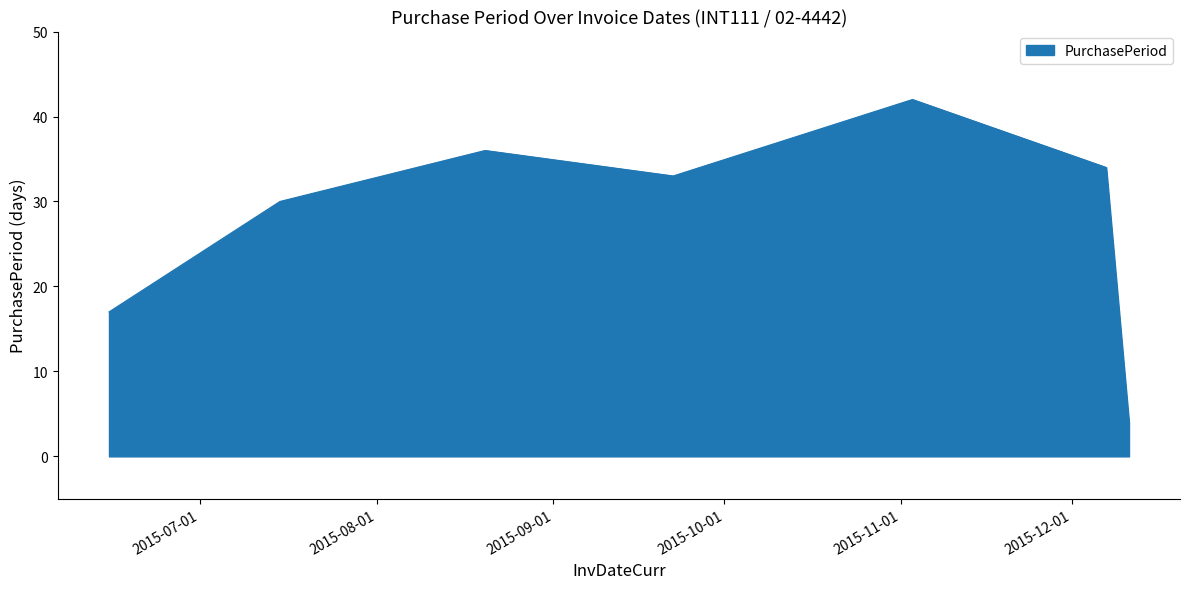

What is the minimum value shown in the chart?

4